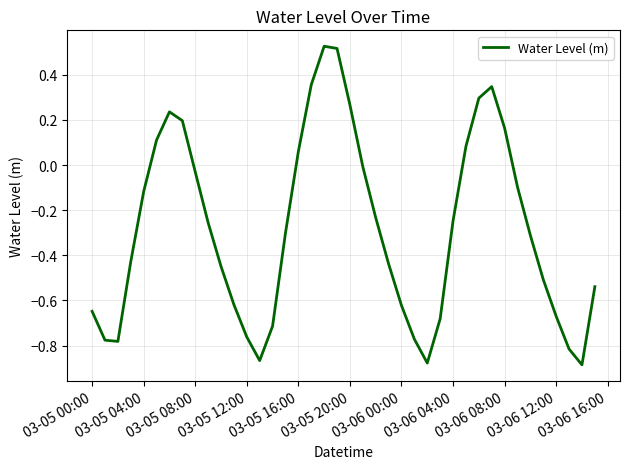

The chart shows a value of -1.0 at 03-06 00:00. True or false?

False